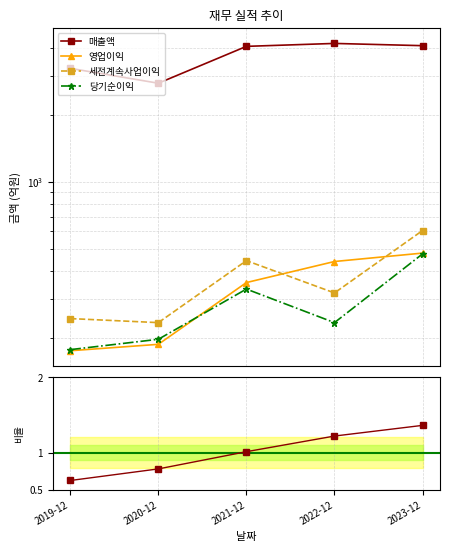

True or false: 당기순이익 and 매출액 intersect in this chart.

False